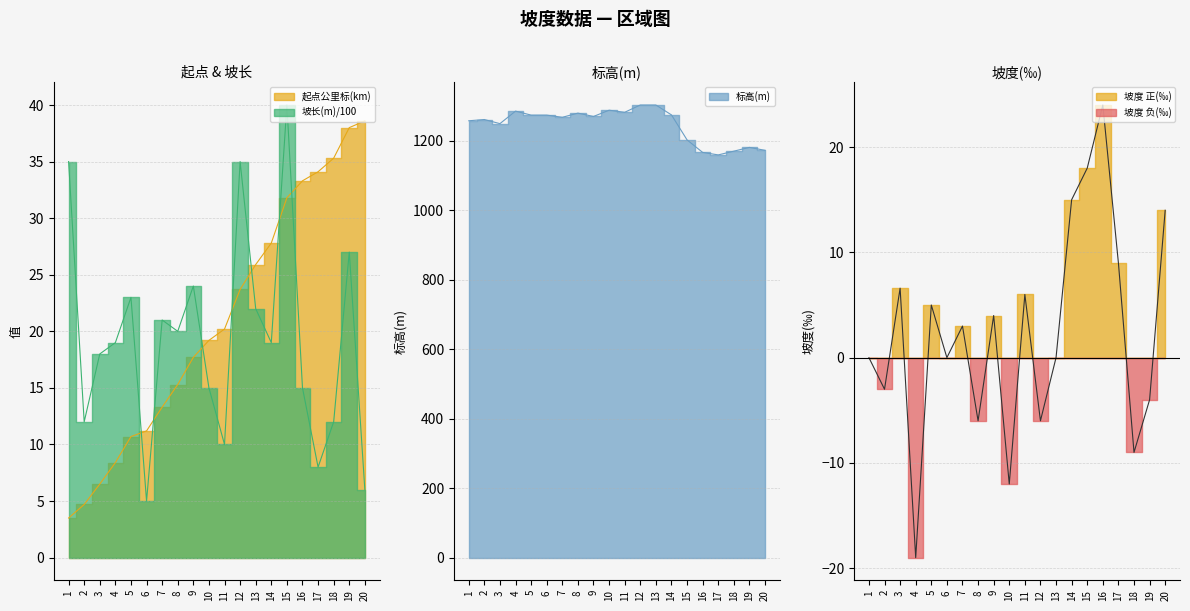

What is the sum of all 起点公里标(km) values?

419.2